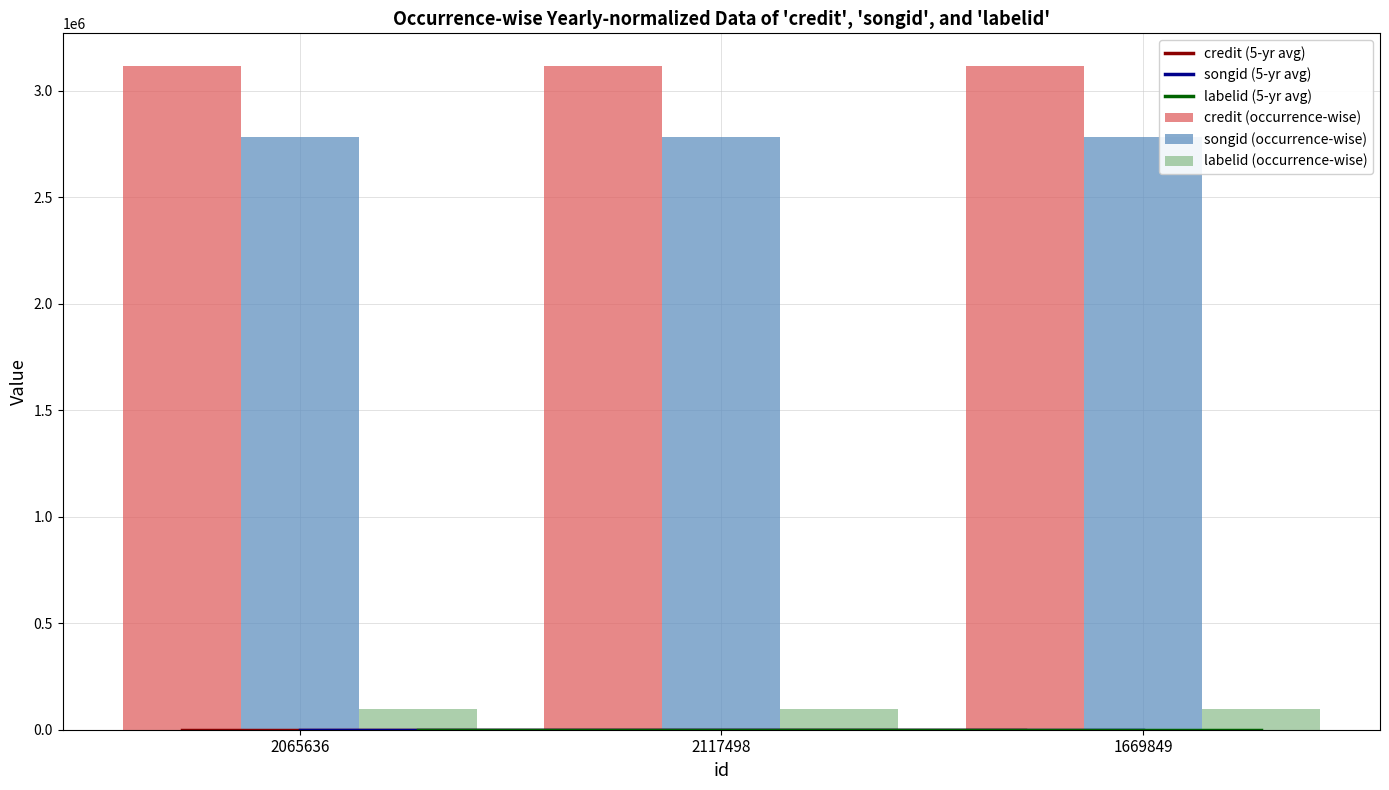

Between 2065636 and 2117498, which series saw the biggest shift?

credit (5-yr avg)